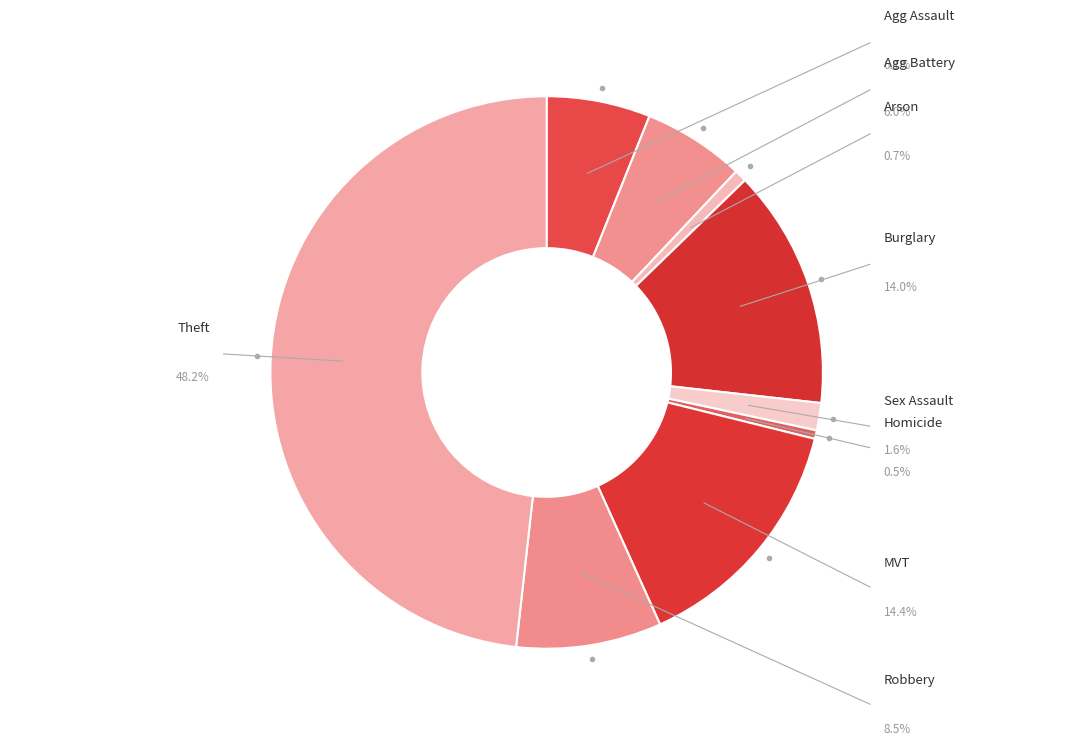

Does Burglary account for over 50% of the chart?

No